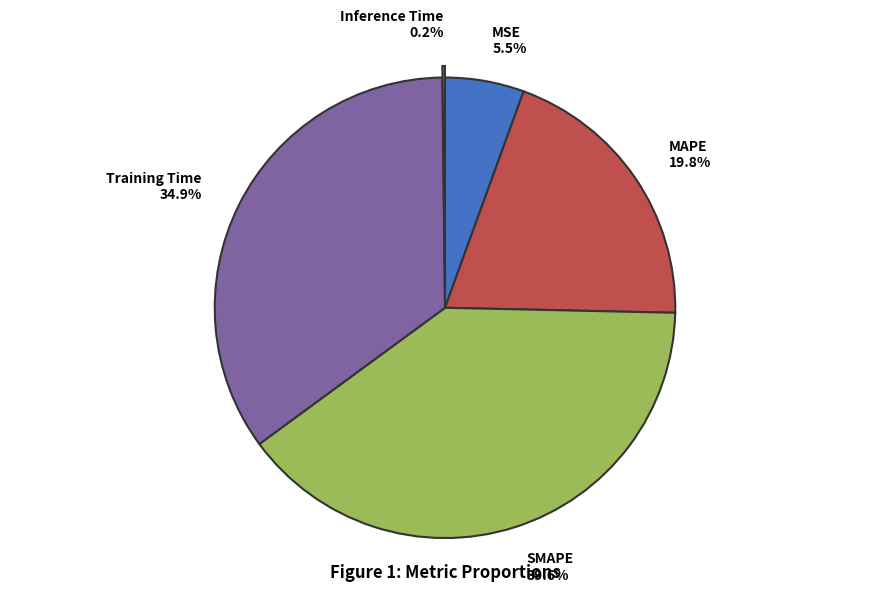

To the nearest percent, what is the difference between the SMAPE and MSE slice percentages?

34%